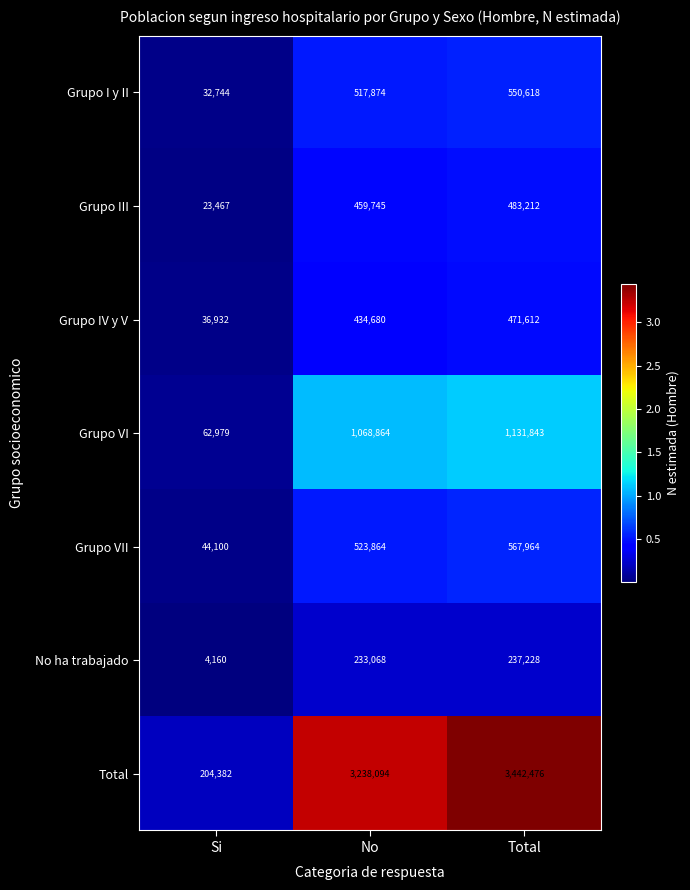

At Total, list the series in order from largest to smallest.

Total, Grupo VI, Grupo VII, Grupo I y II, Grupo III, Grupo IV y V, No ha trabajado